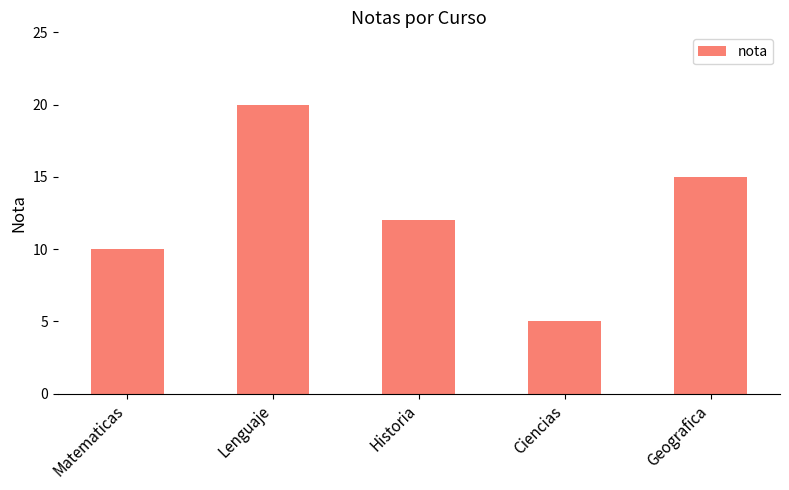

List the labels in order of value, smallest first.

Ciencias, Matematicas, Historia, Geografica, Lenguaje